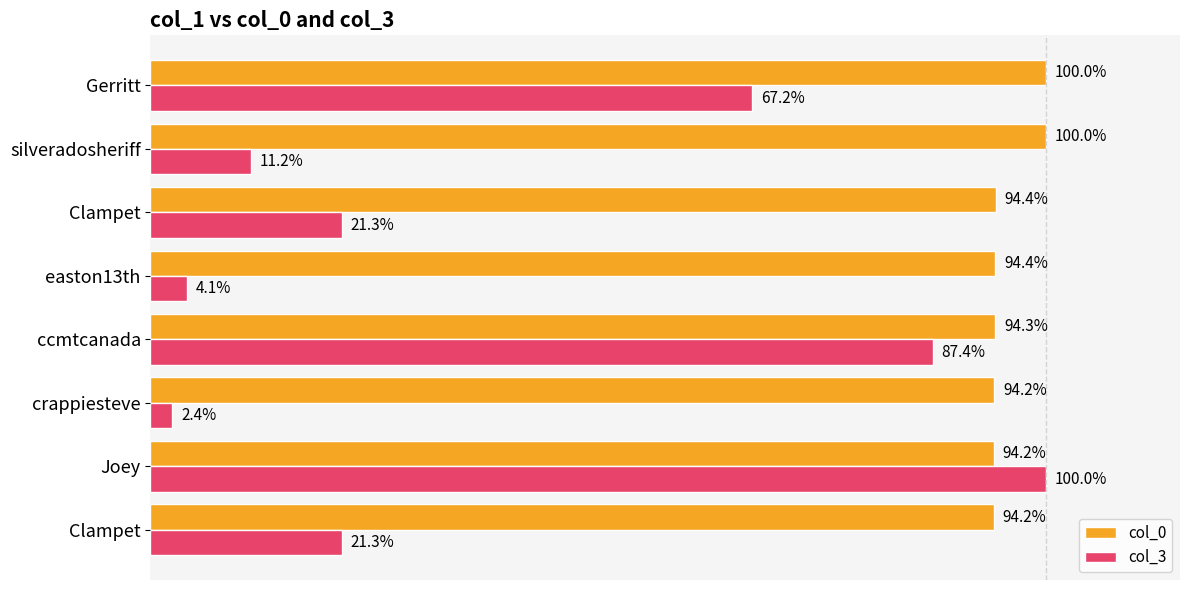

What are all the series names shown in the legend?

col_0, col_3